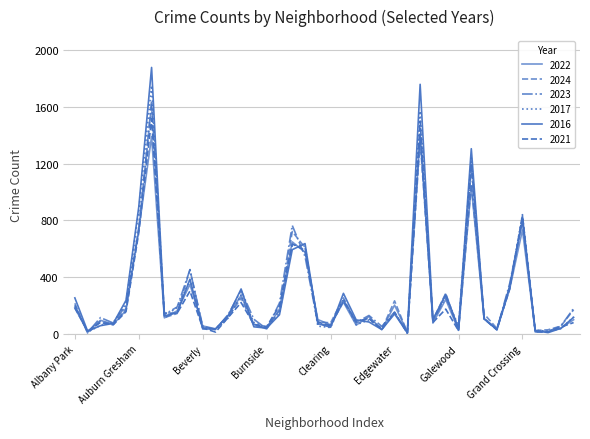

Reading right to left, extract all data points from this chart.

2022: Hermosa=100	Hegewisch=40	Greektown=17	Grant Park=20	Grand Crossing=733	Grand Boulevard=316	Gold Coast=32	Garfield Ridge=106	Garfield Park=1040	Galewood=27	Gage Park=243	Fuller Park=77	Englewood=1411	Edison Park=12	Edgewater=203	East Village=30	East Side=122	Dunning=62	Douglas=224	Clearing=64	Chinatown=101	Chicago Lawn=576	Chatham=649	Calumet Heights=175	Burnside=35	Bucktown=67	Brighton Park=271	Bridgeport=130	Boystown=36	Beverly=56	Belmont Cragin=349	Avondale=163	Avalon Park=113	Austin=1392	Auburn Gresham=735	Ashburn=166	Armour Square=68	Archer Heights=96	Andersonville=17	Albany Park=183
2024: Hermosa=170	Hegewisch=55	Greektown=29	Grant Park=24	Grand Crossing=834	Grand Boulevard=315	Gold Coast=39	Garfield Ridge=141	Garfield Park=1057	Galewood=25	Gage Park=286	Fuller Park=98	Englewood=1365	Edison Park=10	Edgewater=233	East Village=32	East Side=113	Dunning=78	Douglas=254	Clearing=78	Chinatown=85	Chicago Lawn=608	Chatham=722	Calumet Heights=164	Burnside=46	Bucktown=60	Brighton Park=253	Bridgeport=120	Boystown=35	Beverly=43	Belmont Cragin=454	Avondale=144	Avalon Park=115	Austin=1616	Auburn Gresham=747	Ashburn=180	Armour Square=67	Archer Heights=89	Andersonville=6	Albany Park=216
2023: Hermosa=180	Hegewisch=55	Greektown=18	Grant Park=14	Grand Crossing=797	Grand Boulevard=355	Gold Coast=31	Garfield Ridge=113	Garfield Park=1167	Galewood=44	Gage Park=259	Fuller Park=91	Englewood=1406	Edison Park=8	Edgewater=154	East Village=53	East Side=130	Dunning=81	Douglas=237	Clearing=62	Chinatown=70	Chicago Lawn=546	Chatham=765	Calumet Heights=218	Burnside=35	Bucktown=103	Brighton Park=306	Bridgeport=138	Boystown=31	Beverly=54	Belmont Cragin=452	Avondale=190	Avalon Park=137	Austin=1633	Auburn Gresham=742	Ashburn=200	Armour Square=77	Archer Heights=115	Andersonville=9	Albany Park=203
2017: Hermosa=119	Hegewisch=37	Greektown=19	Grant Park=26	Grand Crossing=841	Grand Boulevard=330	Gold Coast=30	Garfield Ridge=111	Garfield Park=1241	Galewood=55	Gage Park=270	Fuller Park=97	Englewood=1572	Edison Park=10	Edgewater=149	East Village=43	East Side=98	Dunning=65	Douglas=248	Clearing=45	Chinatown=55	Chicago Lawn=618	Chatham=628	Calumet Heights=146	Burnside=43	Bucktown=81	Brighton Park=275	Bridgeport=113	Boystown=30	Beverly=43	Belmont Cragin=380	Avondale=186	Avalon Park=126	Austin=1752	Auburn Gresham=869	Ashburn=215	Armour Square=79	Archer Heights=60	Andersonville=14	Albany Park=195
2016: Hermosa=117	Hegewisch=39	Greektown=9	Grant Park=23	Grand Crossing=805	Grand Boulevard=335	Gold Coast=31	Garfield Ridge=106	Garfield Park=1306	Galewood=38	Gage Park=279	Fuller Park=101	Englewood=1760	Edison Park=8	Edgewater=141	East Village=31	East Side=84	Dunning=99	Douglas=286	Clearing=47	Chinatown=73	Chicago Lawn=637	Chatham=594	Calumet Heights=135	Burnside=41	Bucktown=50	Brighton Park=317	Bridgeport=131	Boystown=35	Beverly=35	Belmont Cragin=386	Avondale=149	Avalon Park=127	Austin=1879	Auburn Gresham=897	Ashburn=237	Armour Square=74	Archer Heights=58	Andersonville=19	Albany Park=254
2021: Hermosa=80	Hegewisch=48	Greektown=13	Grant Park=14	Grand Crossing=829	Grand Boulevard=321	Gold Coast=28	Garfield Ridge=106	Garfield Park=1202	Galewood=23	Gage Park=175	Fuller Park=81	Englewood=1501	Edison Park=4	Edgewater=152	East Village=31	East Side=107	Dunning=90	Douglas=231	Clearing=57	Chinatown=84	Chicago Lawn=589	Chatham=634	Calumet Heights=198	Burnside=52	Bucktown=67	Brighton Park=221	Bridgeport=117	Boystown=13	Beverly=42	Belmont Cragin=302	Avondale=146	Avalon Park=147	Austin=1518	Auburn Gresham=715	Ashburn=157	Armour Square=64	Archer Heights=80	Andersonville=20	Albany Park=183